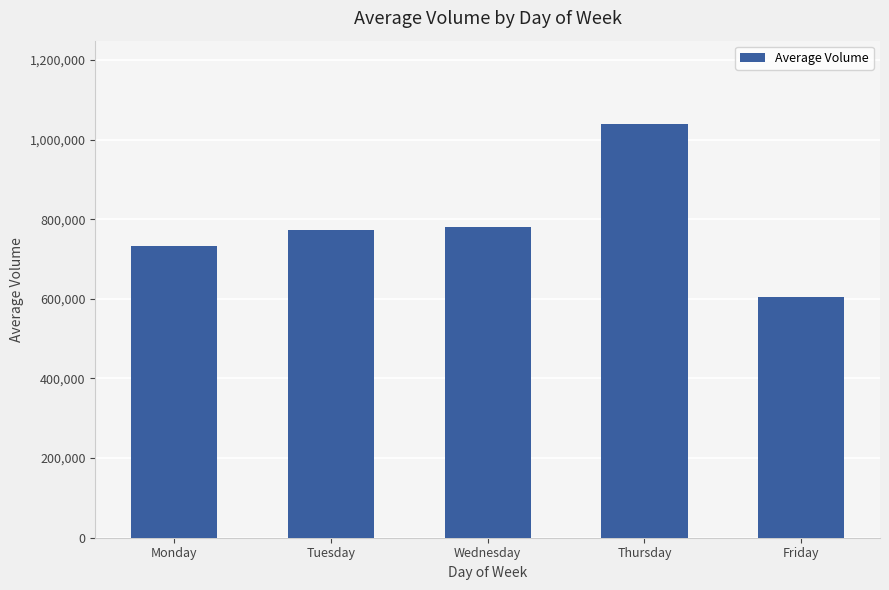

What is the value of the 5th bar from the left?

604747